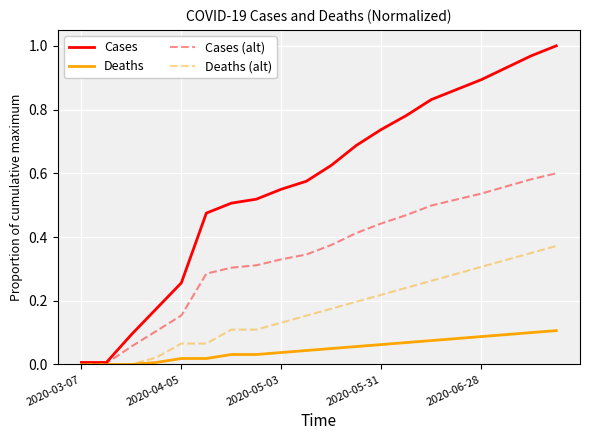

Which series has the largest total across all categories?

Cases